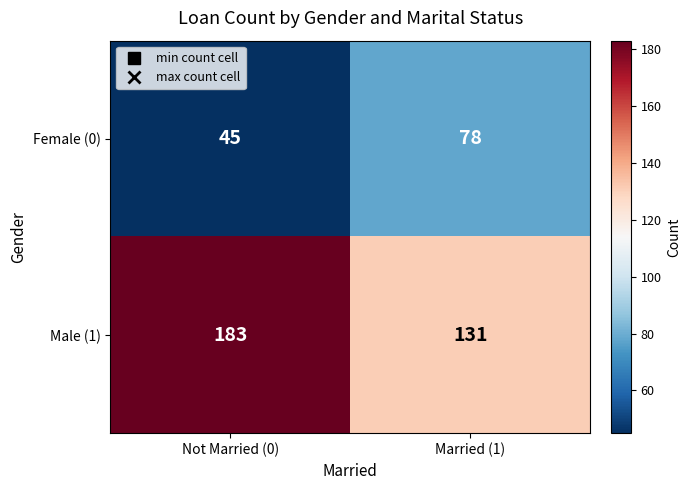

What is the lowest value of the Male (1) series?

131